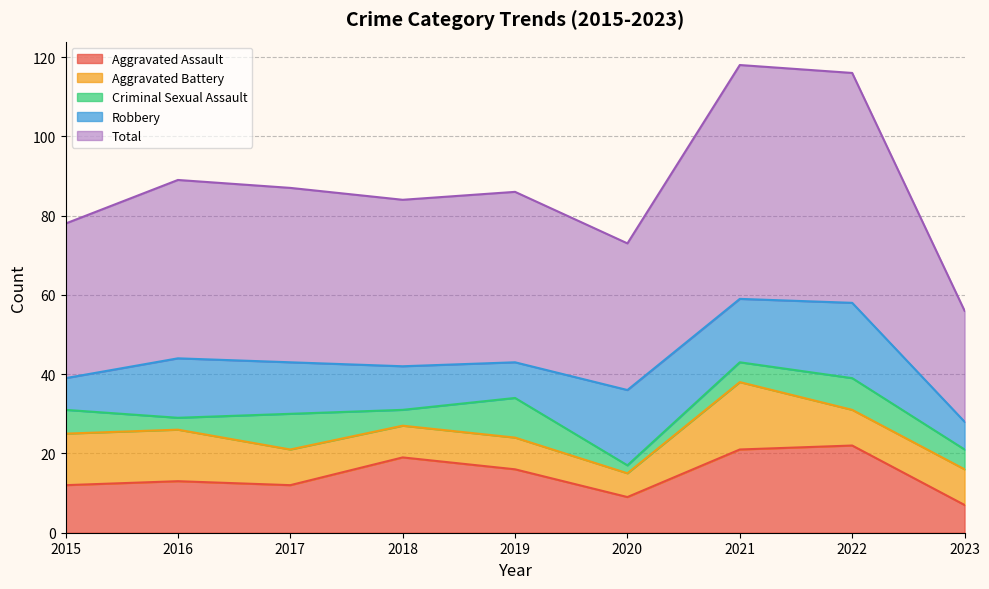

Which category has the lowest value across all series?

2020